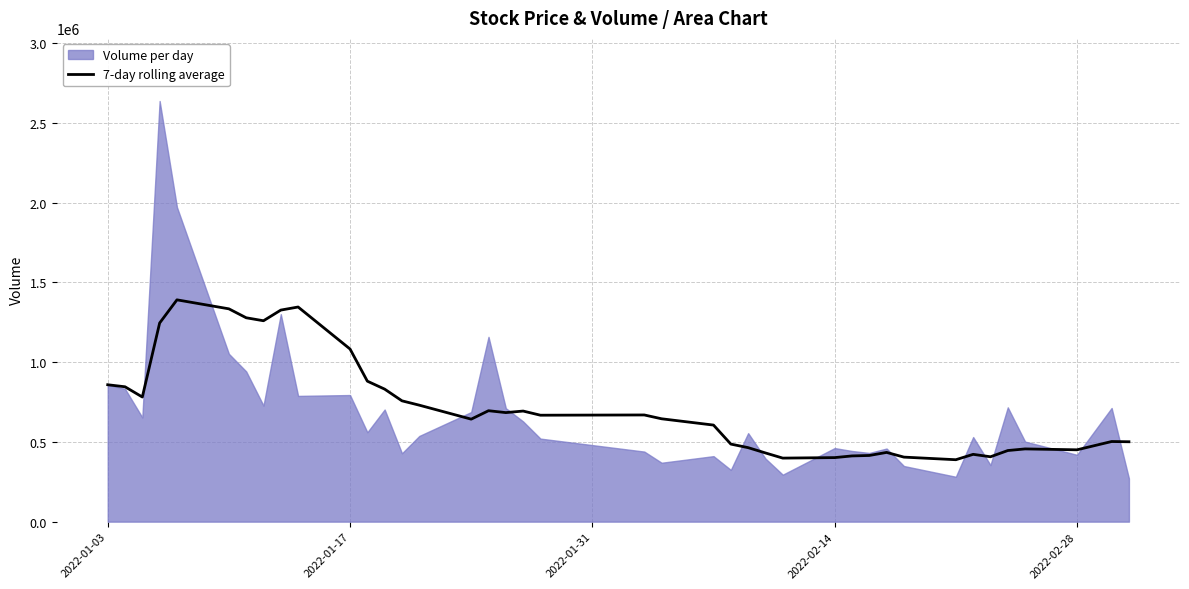

The value of 7-day rolling average at 2022-01-17 is 553588.4. True or false?

False